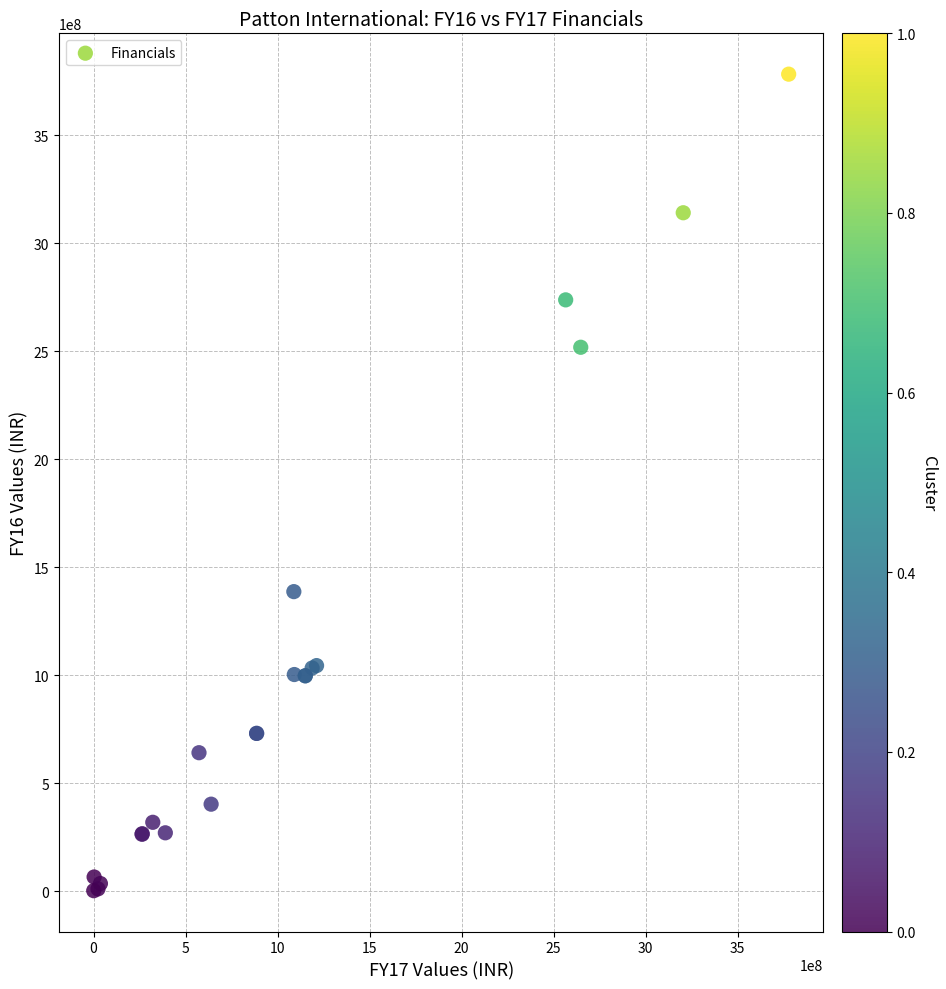

What Y value in the scatter plot is closest to 1893033505?

1387444022